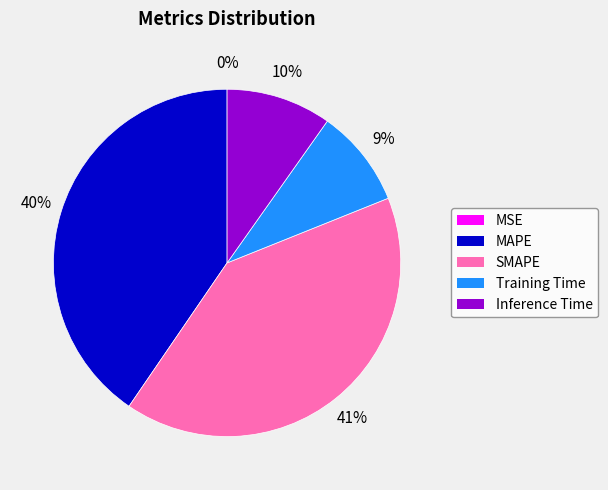

To the nearest percent, what is the difference between the largest and smallest slice percentages?

41%